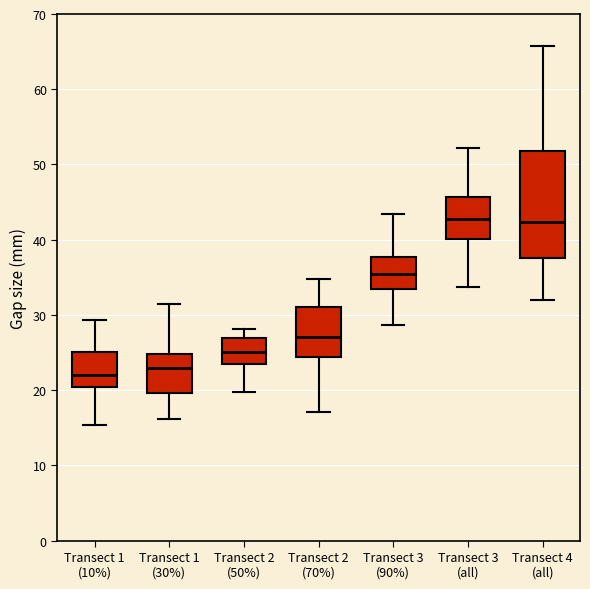

Reading left to right, read every box against the y-axis: the position of its median line, the range the box covers, and the ends of its whiskers. The values are not printed on the chart, so give them approximately, as read against the axis.

Transect 1 (10%): median 22, box 20 to 25, whiskers 15 to 29
Transect 1 (30%): median 23, box 20 to 25, whiskers 16 to 31
Transect 2 (50%): median 25, box 23 to 27, whiskers 20 to 28
Transect 2 (70%): median 27, box 24 to 31, whiskers 17 to 35
Transect 3 (90%): median 35, box 33 to 38, whiskers 29 to 43
Transect 3 (all): median 43, box 40 to 46, whiskers 34 to 52
Transect 4 (all): median 42, box 38 to 52, whiskers 32 to 66